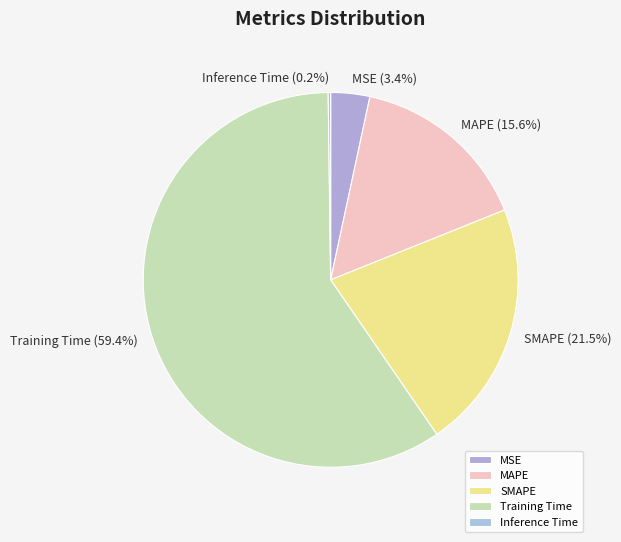

Is the sum of MSE and MAPE greater than half?

No